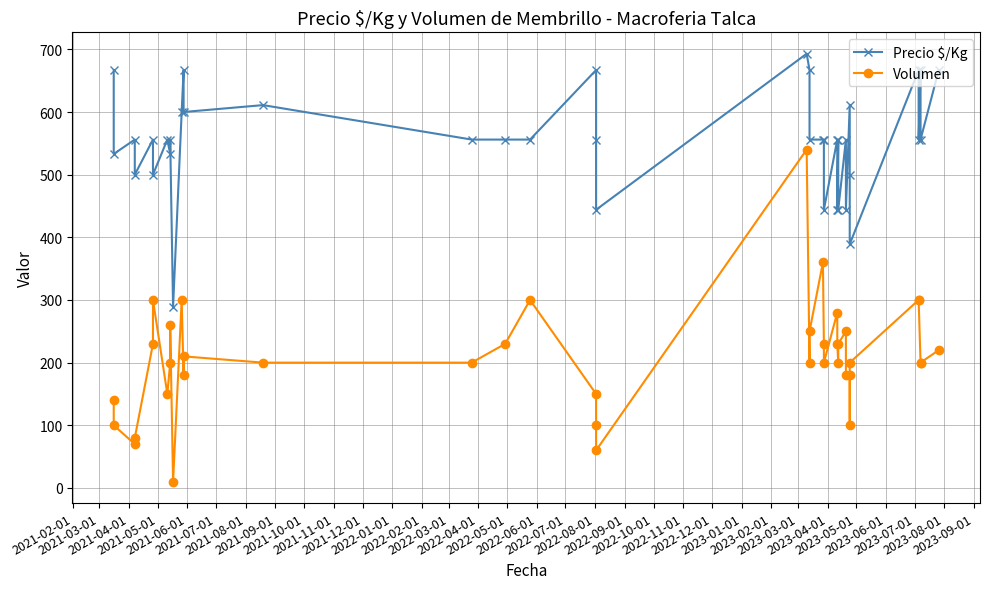

How many lines are shown in the chart?

2